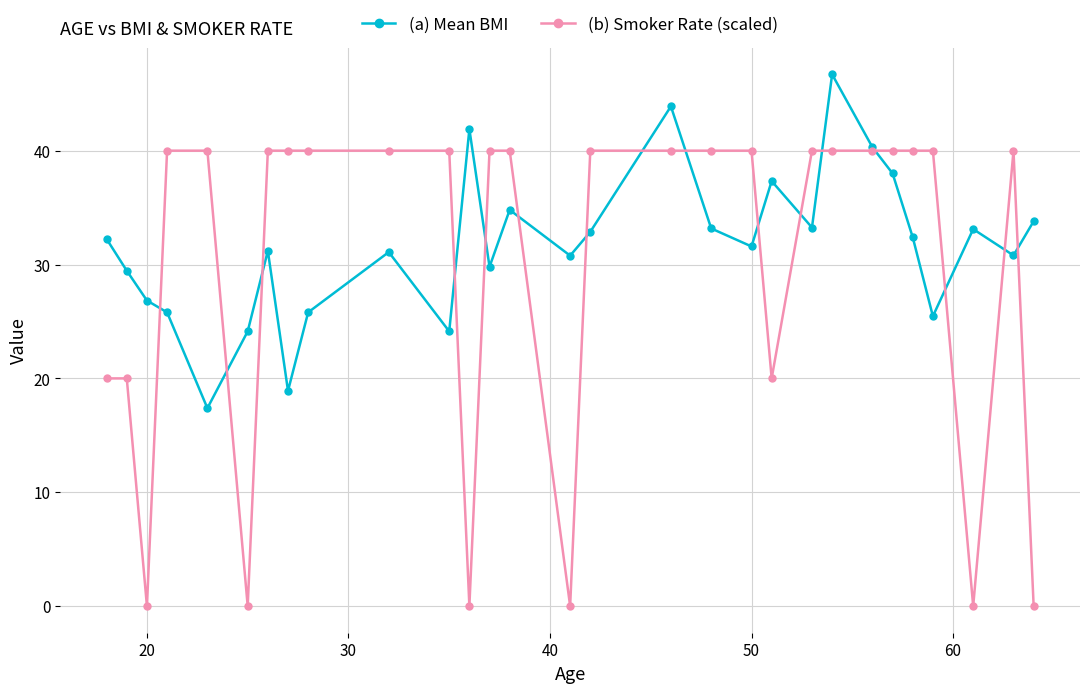

What are all the series names shown in the legend?

(a) Mean BMI, (b) Smoker Rate (scaled)